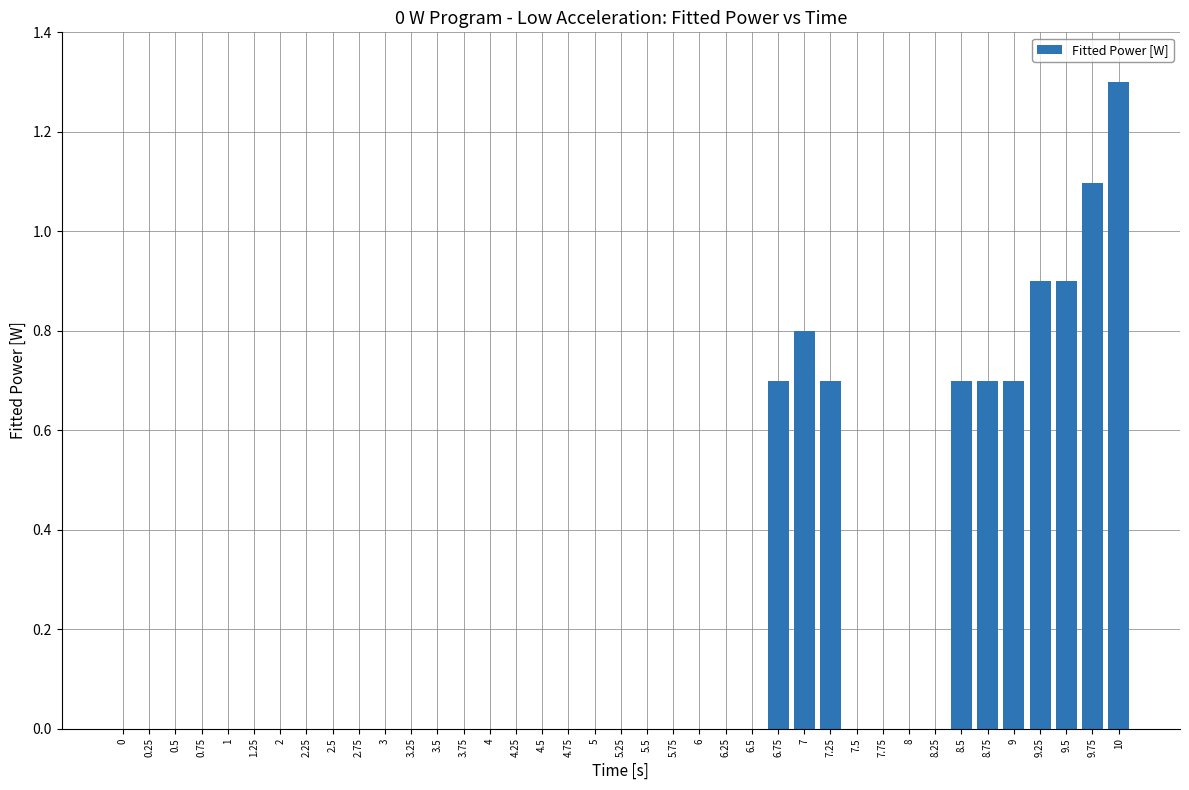

Which has a higher value, 10 or 9.75?

10